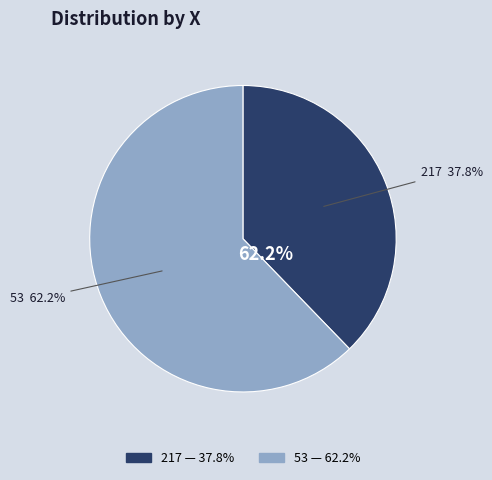

Is there any slice that represents more than half of the pie?

Yes